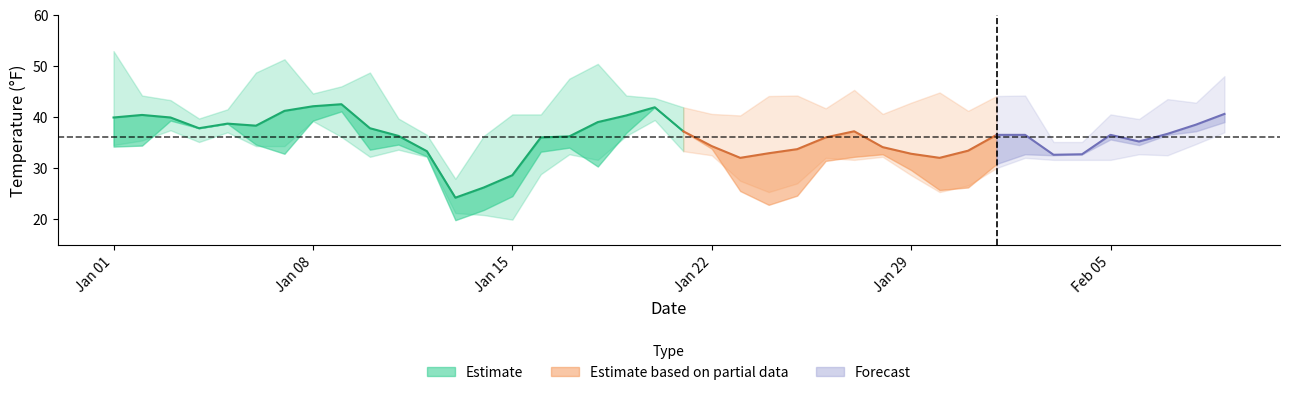

What is the difference between the maximum and minimum values in the MAX series?

25.0